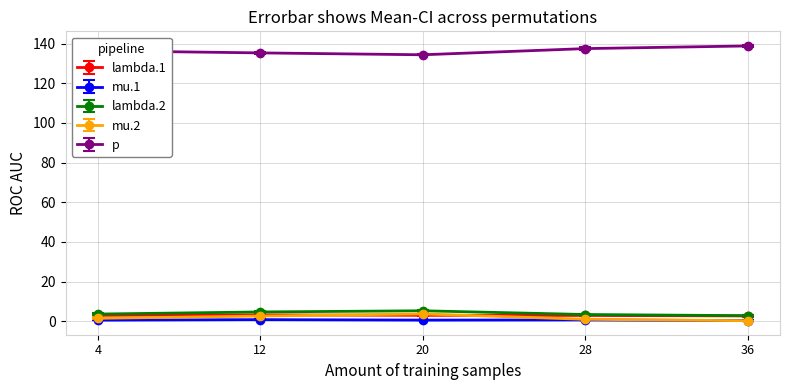

Is the value of lambda.2 at 12 greater than the value of mu.1 at 12?

Yes